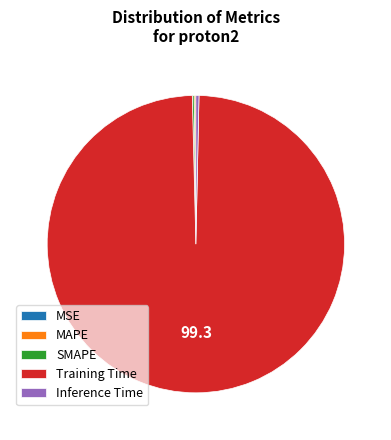

Is there a majority slice in this chart?

Yes